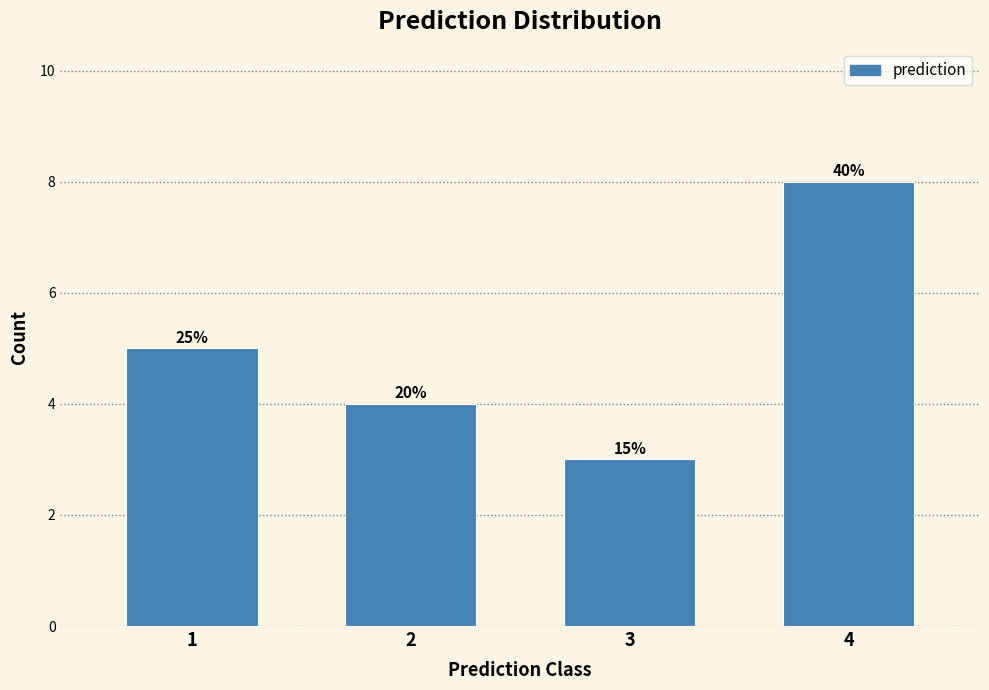

Does the chart contain any negative values?

No